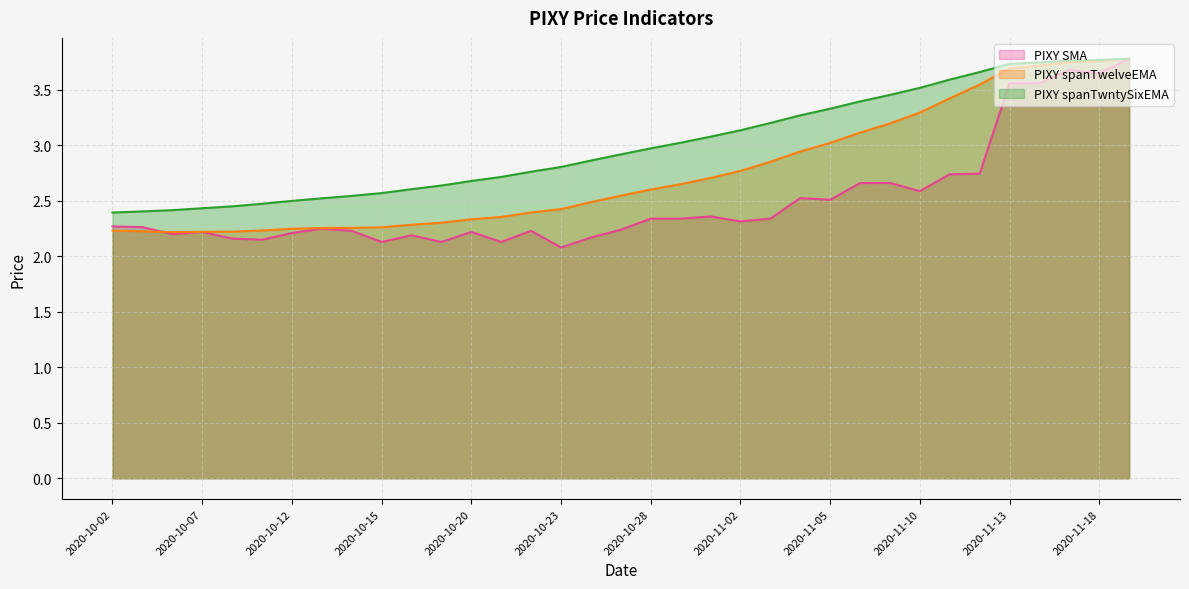

Between 2020-10-21 and 2020-10-02, which is larger?

2020-10-02